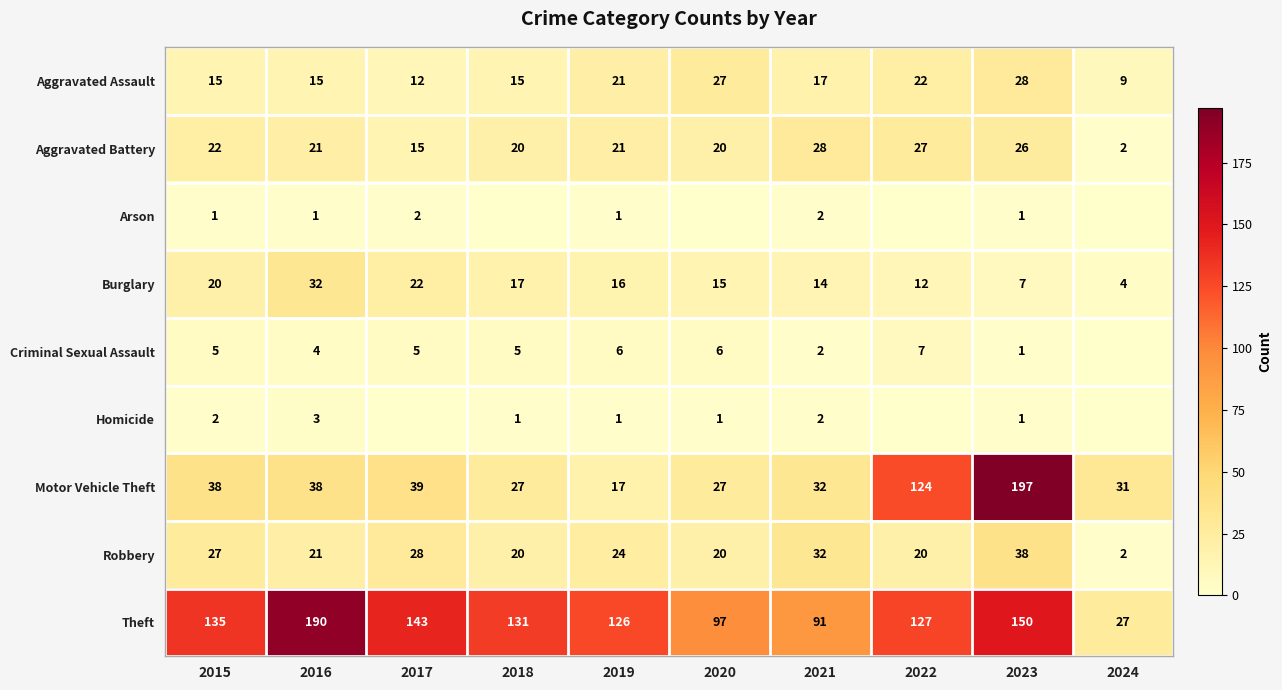

At which label does Robbery reach its peak?

2023